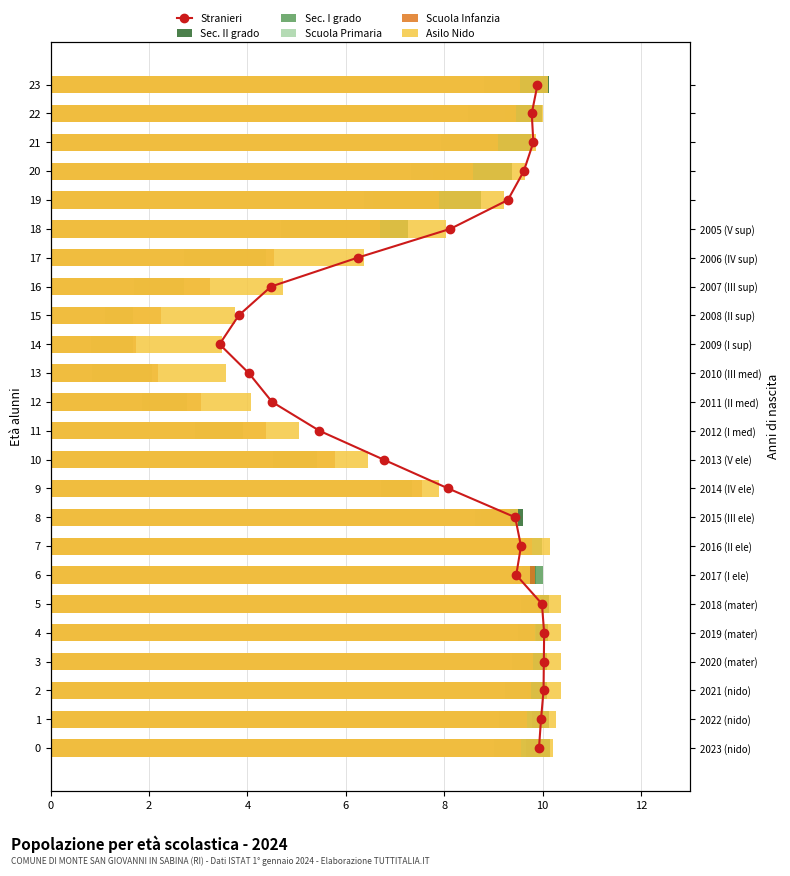

At which label is Sec. I grado closest to 5?

18